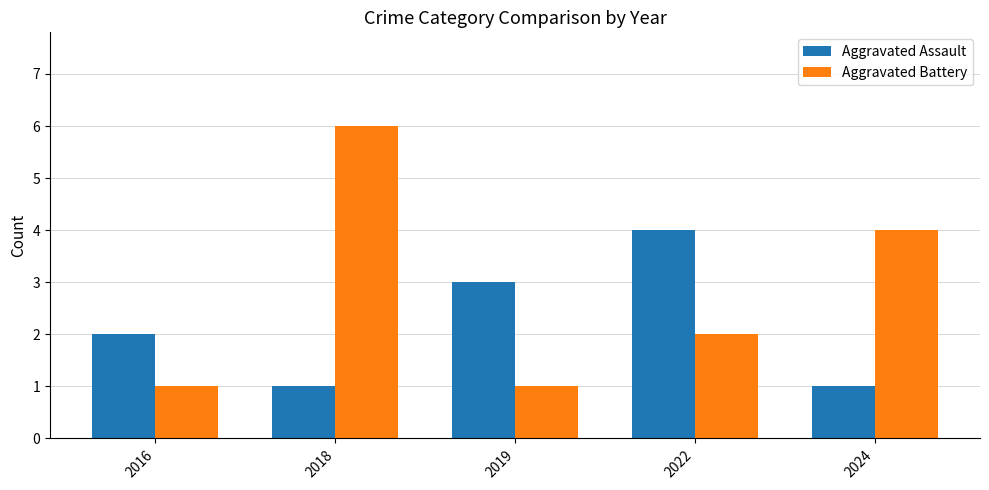

What is the difference between the highest and lowest values at 2022?

2